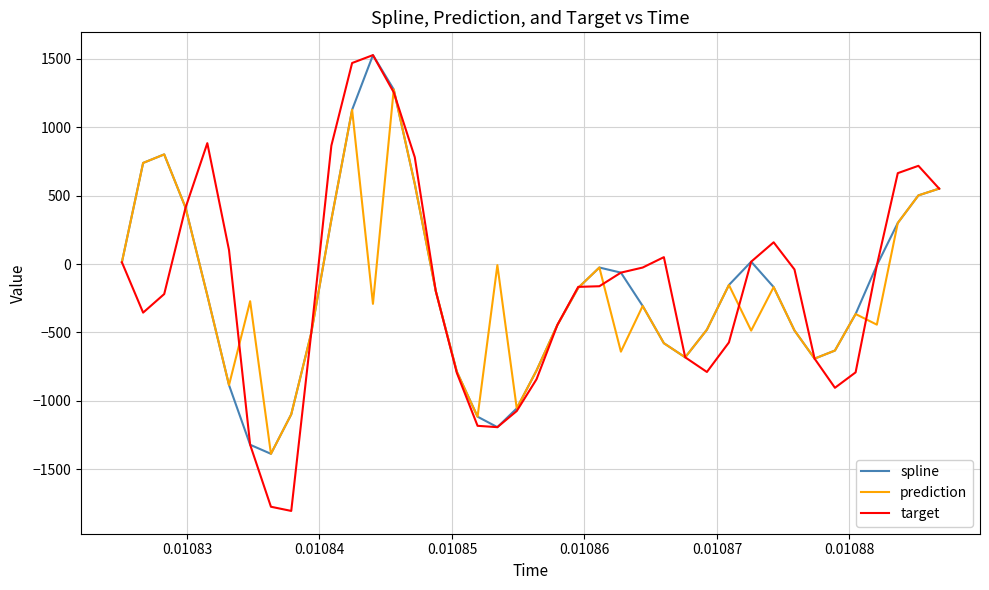

True or false: target and prediction cross at least once.

True